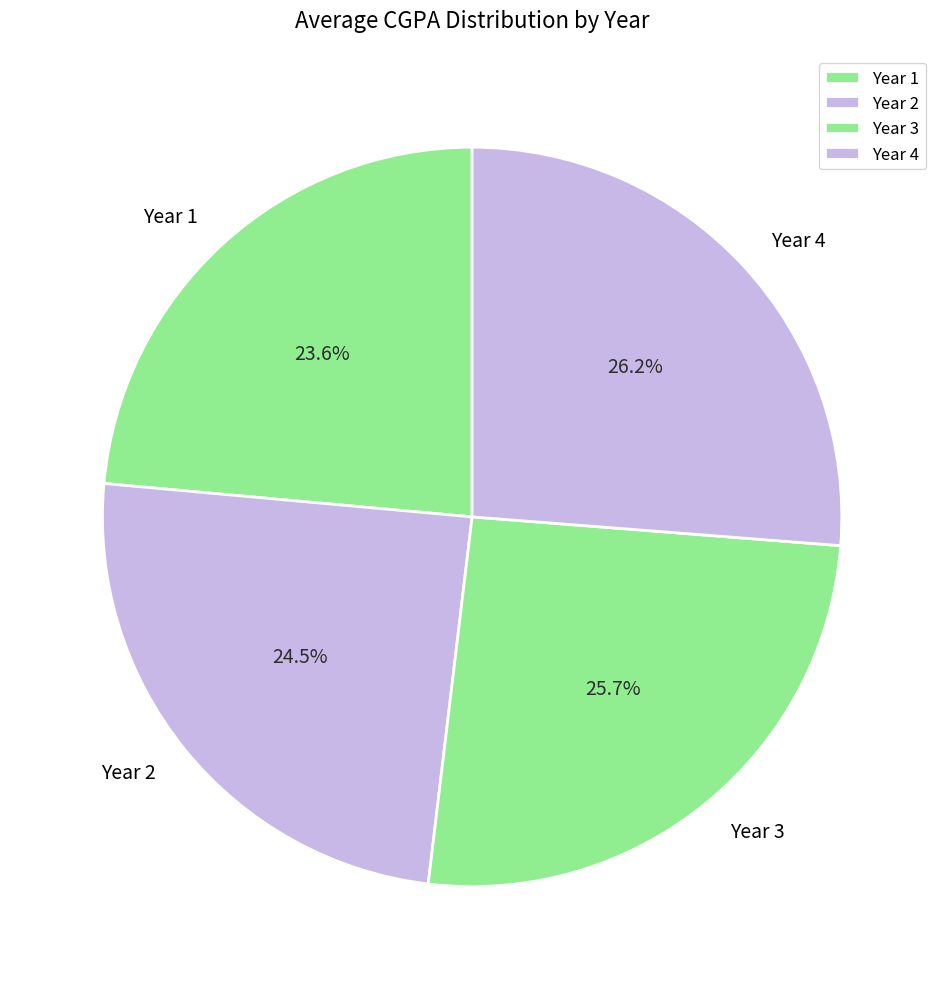

What percentage is the Year 1 slice, to the nearest percent?

24%